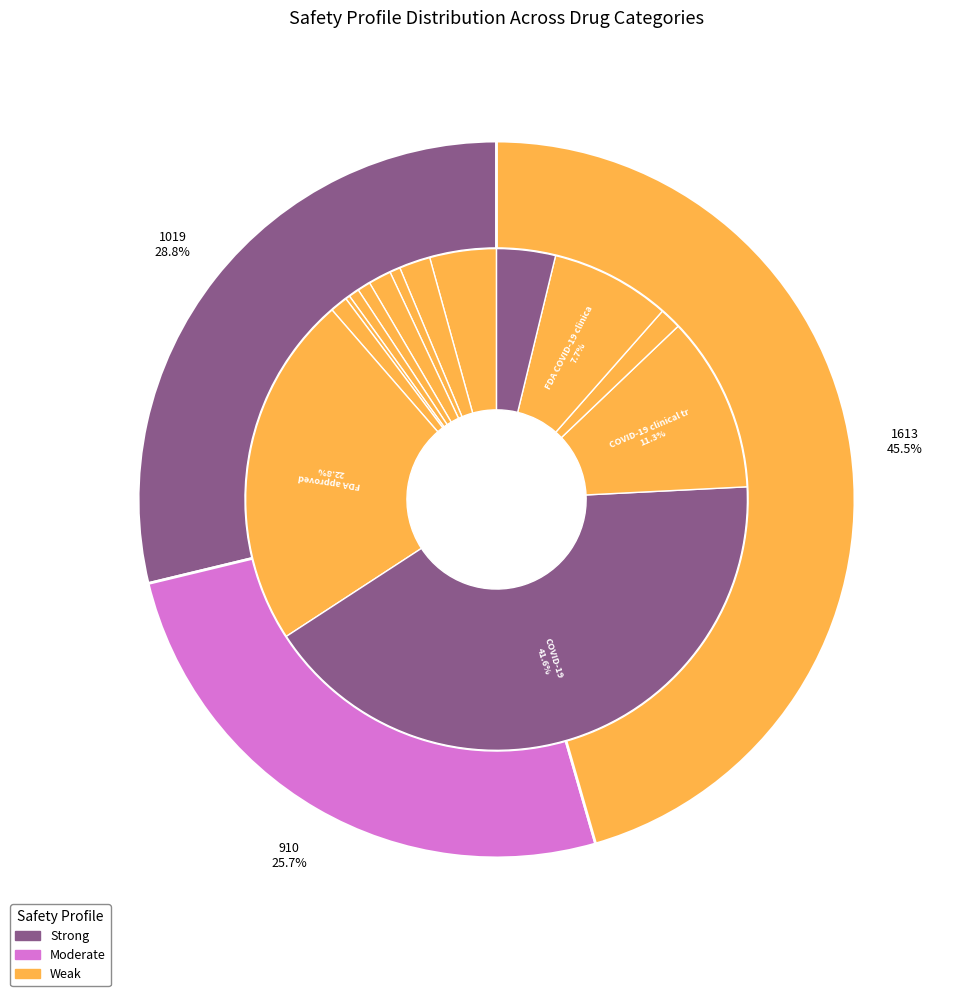

Is it true that Withdrawn, FDA historic is 7% of the pie?

False